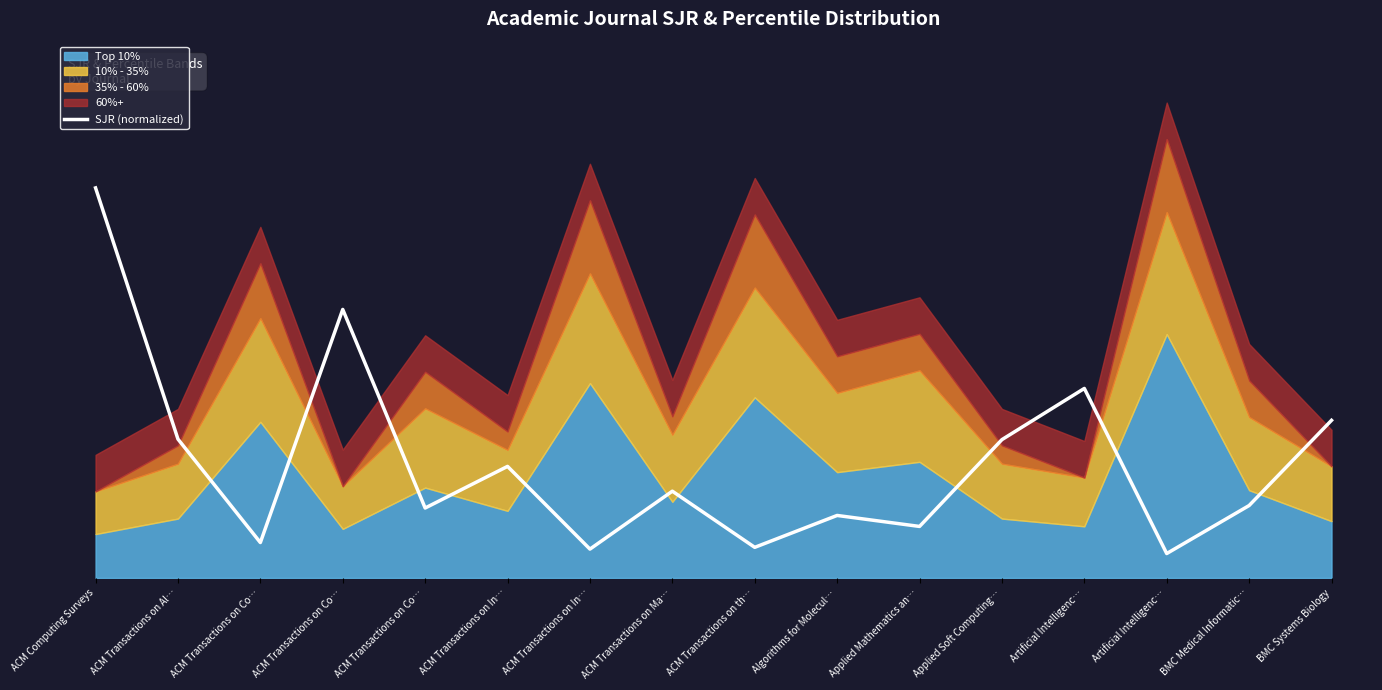

What is the average value?

0.5